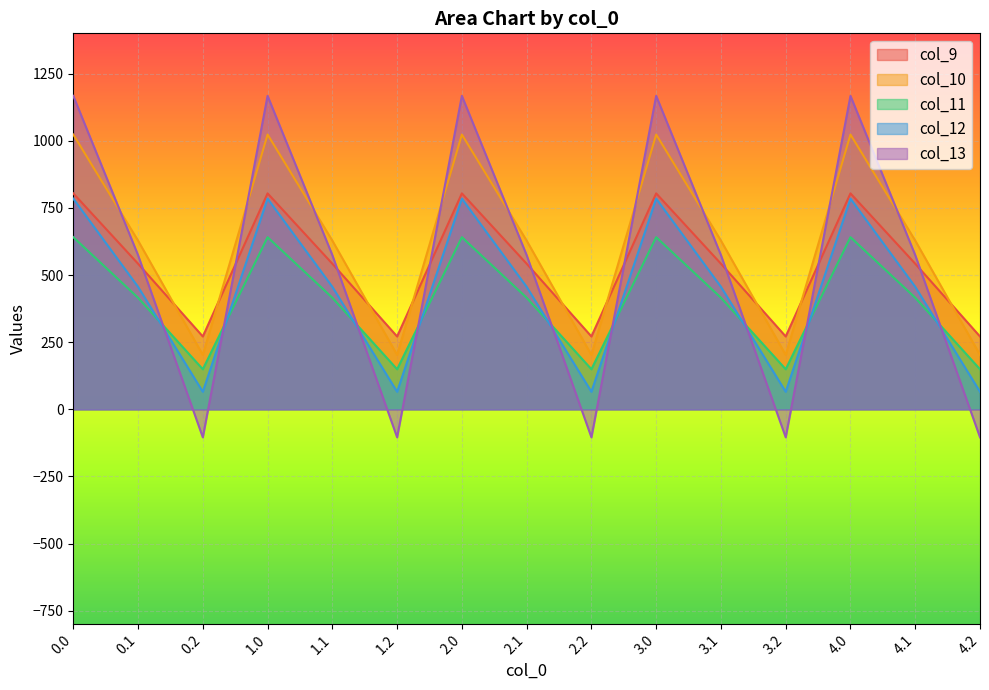

True or false: col_12 and col_10 cross at least once.

False